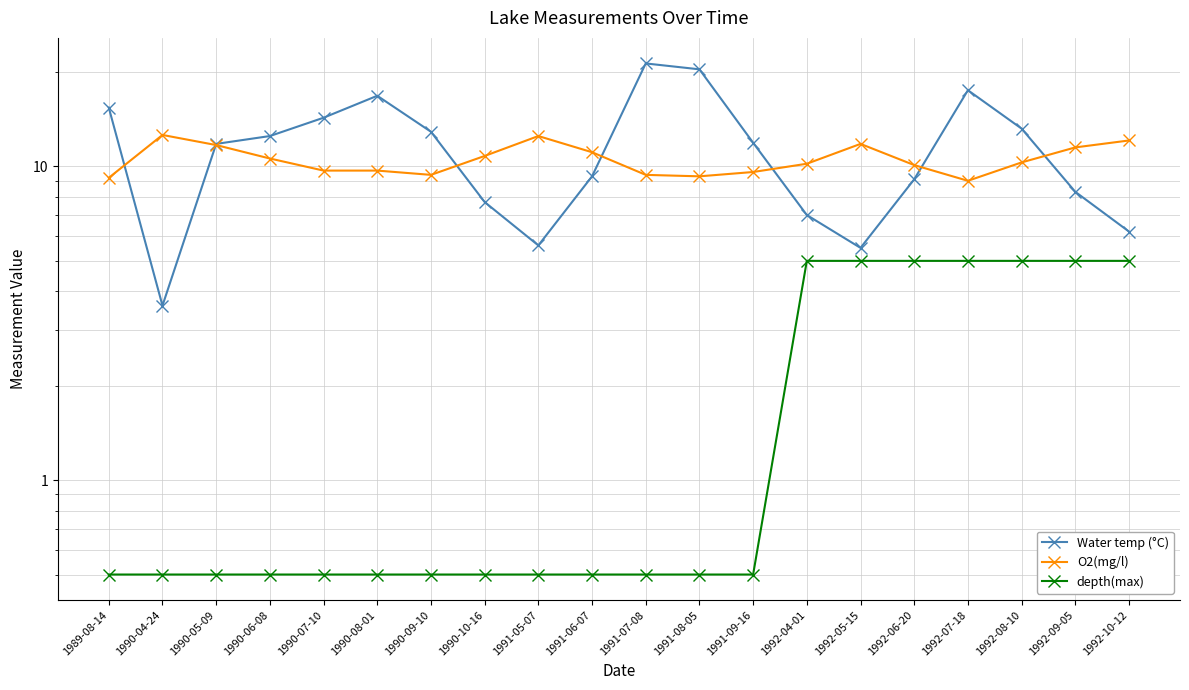

Which series changed the most between 1990-09-10 and 1991-05-07?

Water temp (°C)